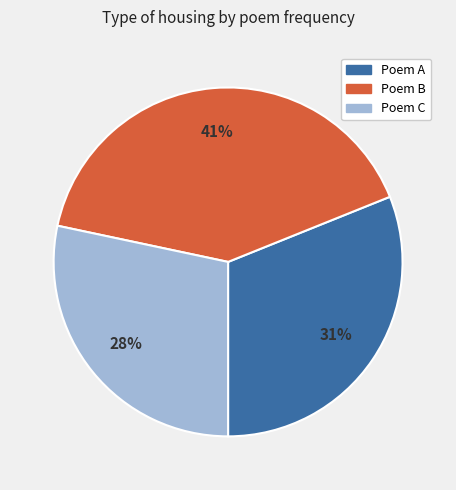

Count the number of slices in the pie.

3